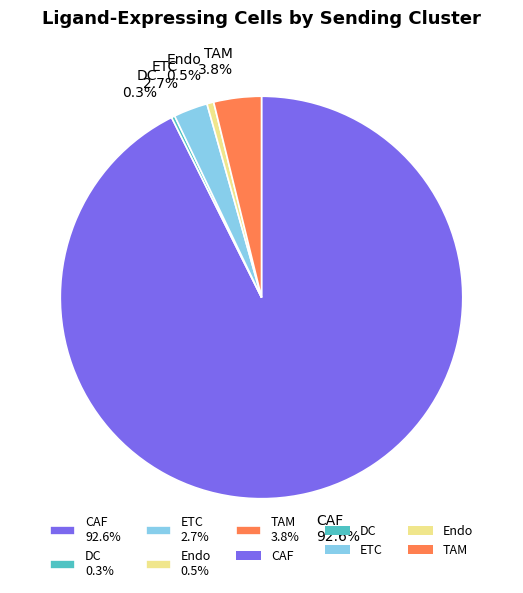

Combined, do ETC and CAF account for over 50%?

Yes